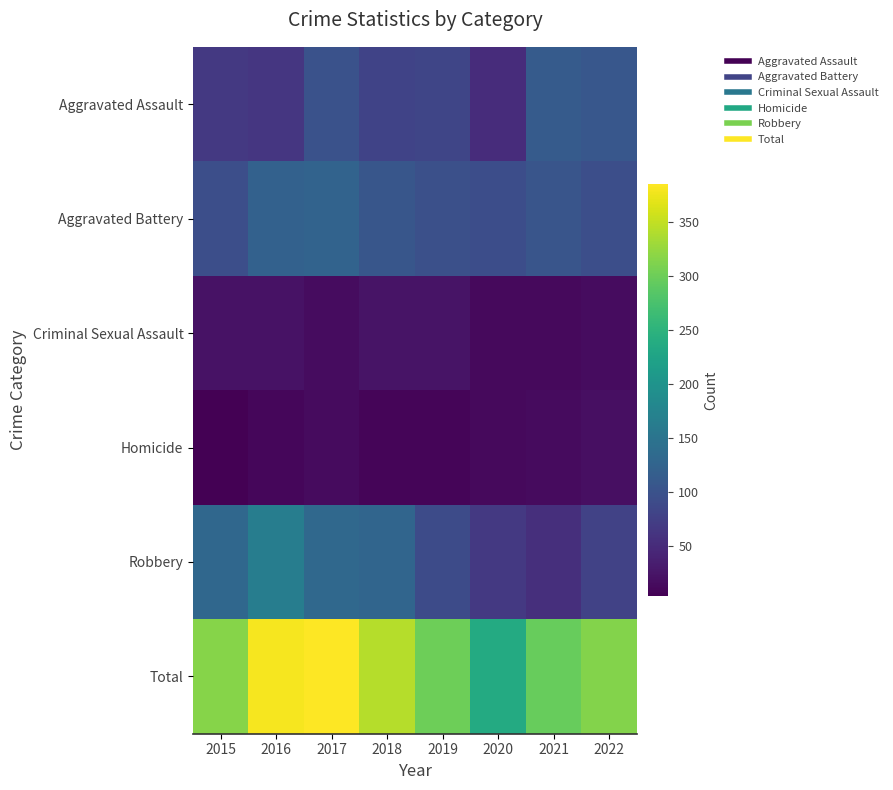

Reading left to right, list all the values displayed in this chart.

Aggravated Assault: 2015=67	2016=64	2017=99	2018=80	2019=83	2020=51	2021=112	2022=107
Aggravated Battery: 2015=95	2016=121	2017=125	2018=105	2019=96	2020=94	2021=103	2022=95
Criminal Sexual Assault: 2015=21	2016=21	2017=15	2018=23	2019=23	2020=12	2021=13	2022=15
Homicide: 2015=3	2016=9	2017=14	2018=8	2019=8	2020=13	2021=14	2022=18
Robbery: 2015=130	2016=165	2017=132	2018=127	2019=91	2020=66	2021=54	2022=79
Total: 2015=316	2016=380	2017=385	2018=343	2019=301	2020=236	2021=296	2022=314